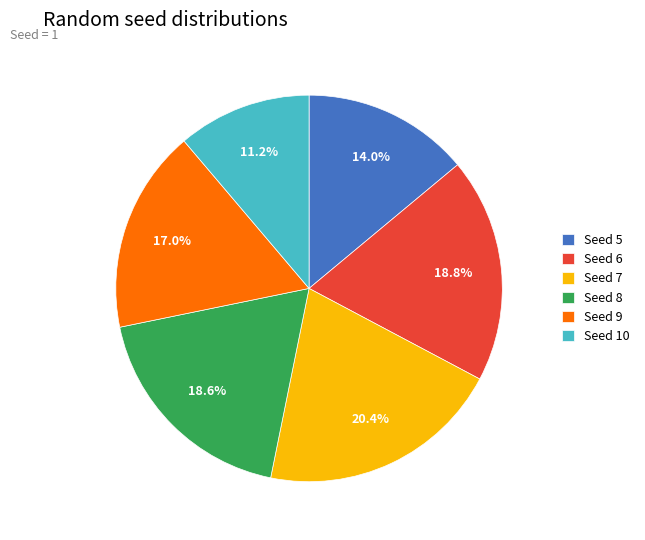

What is the ratio of the value at Seed 10 to the value at Seed 5?

0.8